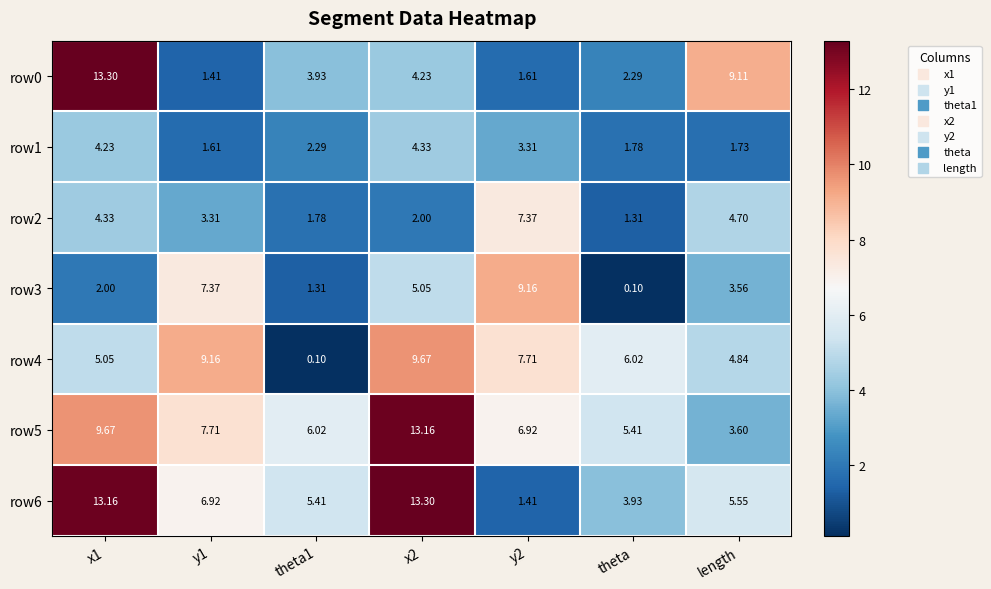

How many values in the row1 series are below 2?

3